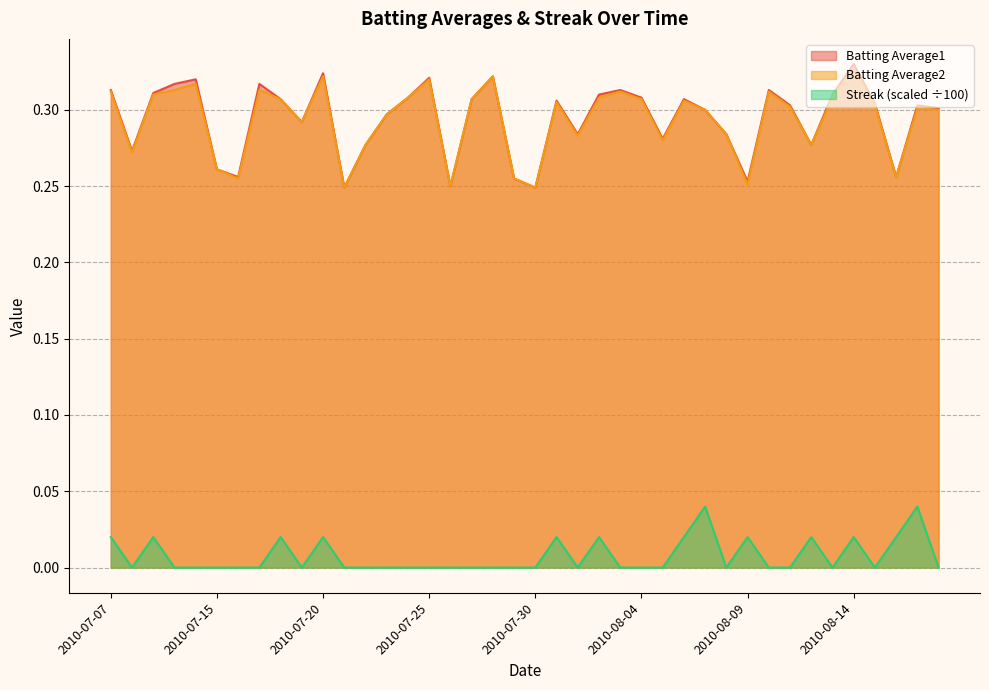

True or false: Batting Average2 has more than 1 interior local peaks.

True